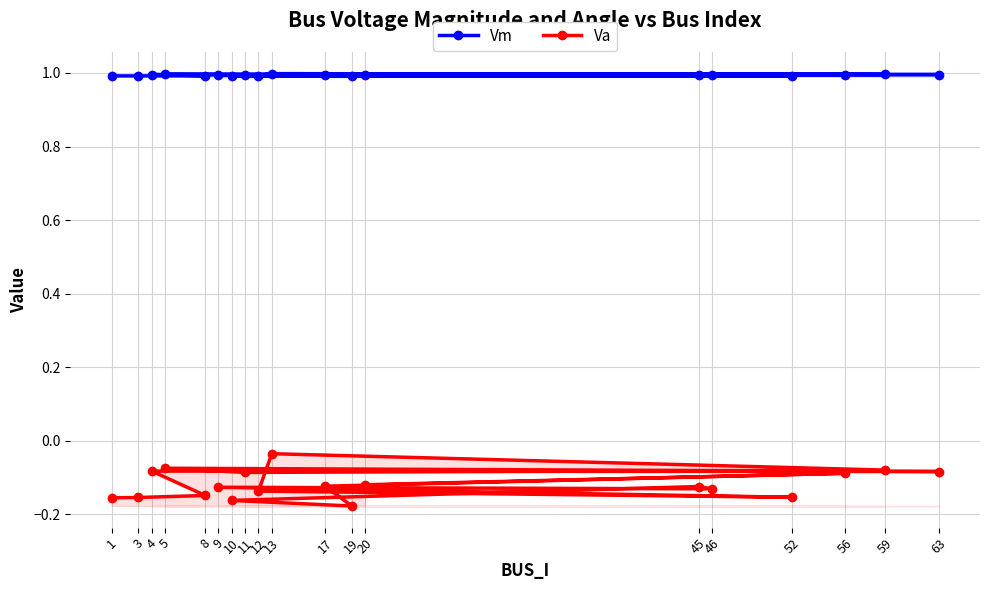

Which series has the widest spread of values?

Va